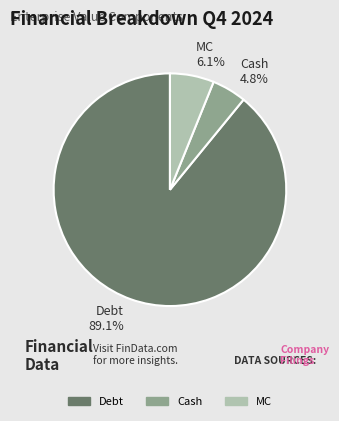

True or false: Debt accounts for 99% of the total.

False